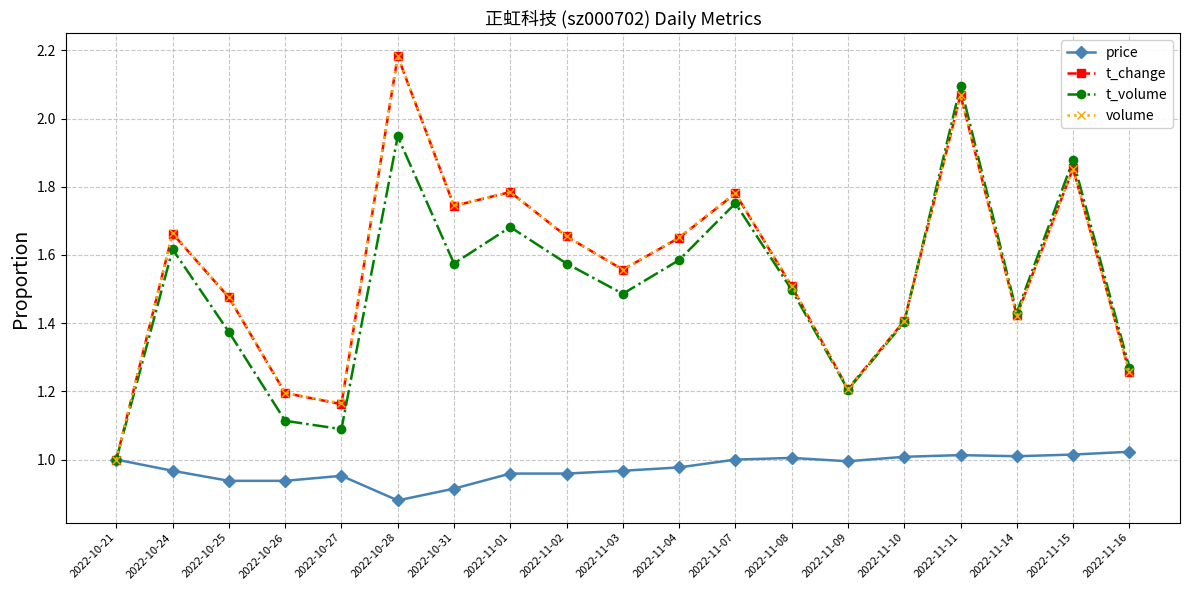

What is the label of the 3rd point from the right?

2022-11-14